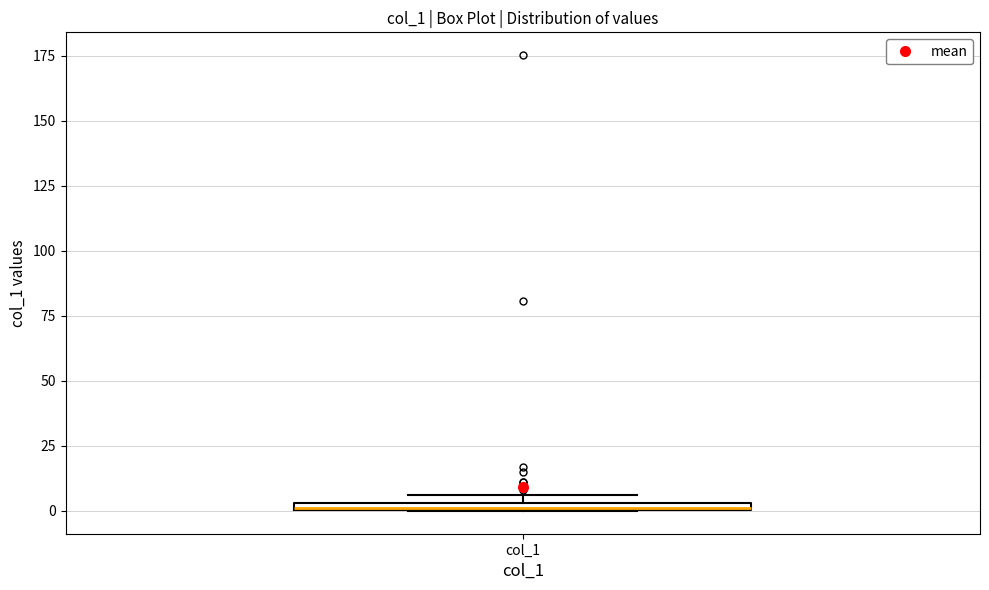

Where is the upper edge of the box for col_1 on the y-axis? The values are not printed on the chart, so give them approximately, as read against the axis.

5